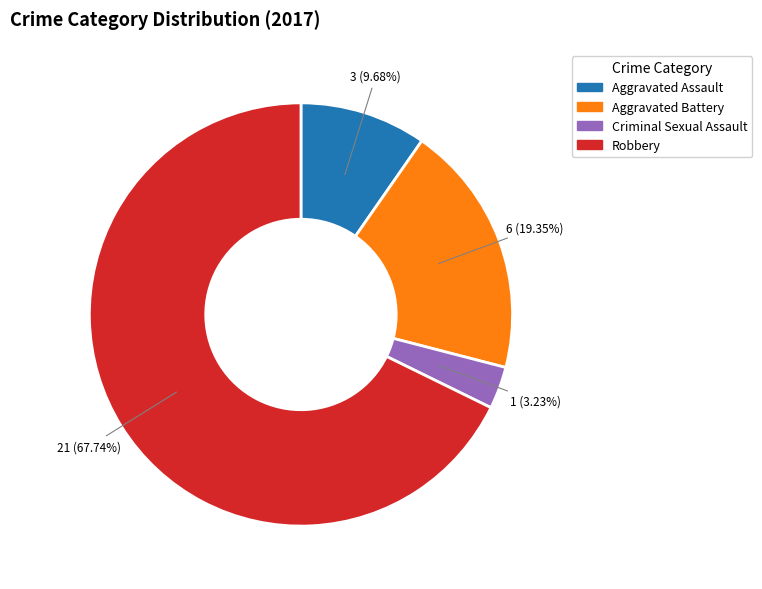

Does Criminal Sexual Assault account for over 50% of the chart?

No